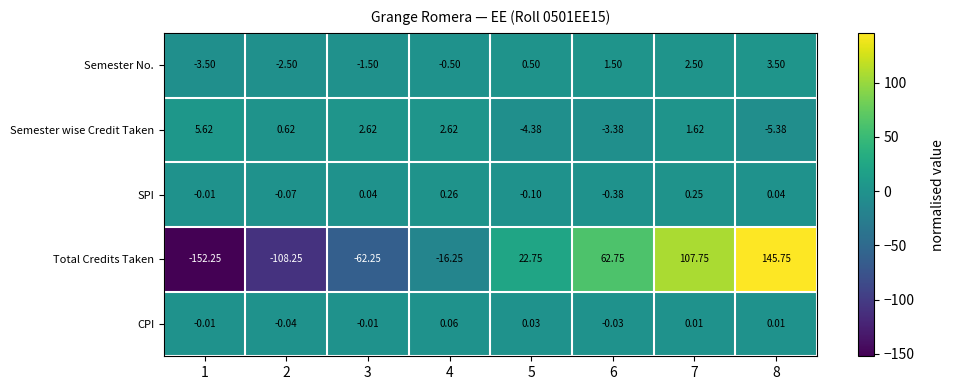

Which series has the largest range (max minus min)?

Total Credits Taken